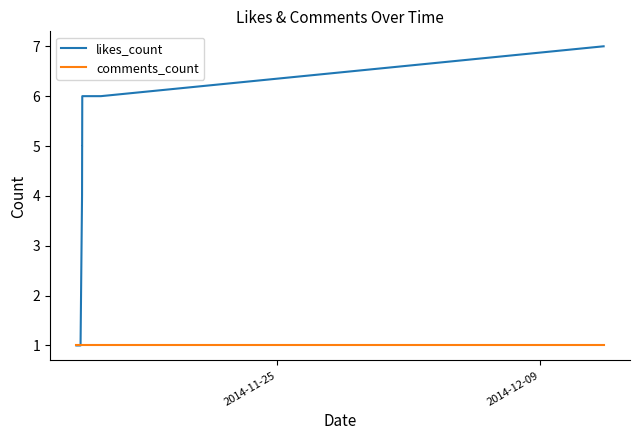

Which series has the largest total across all categories?

likes_count